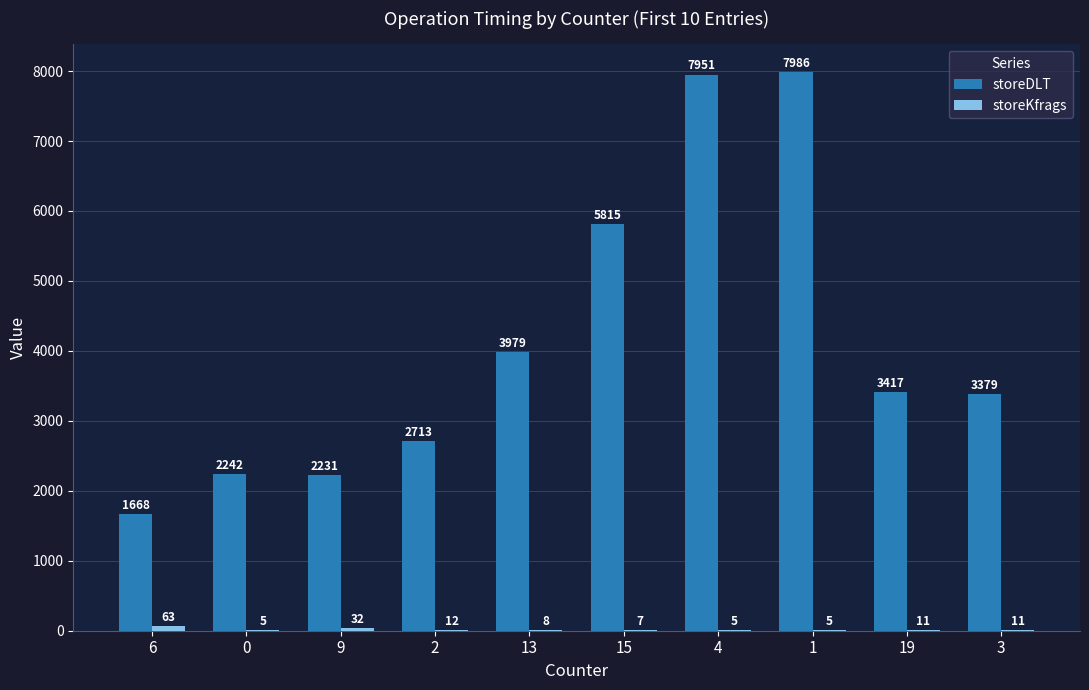

How many data points does each series have?

10